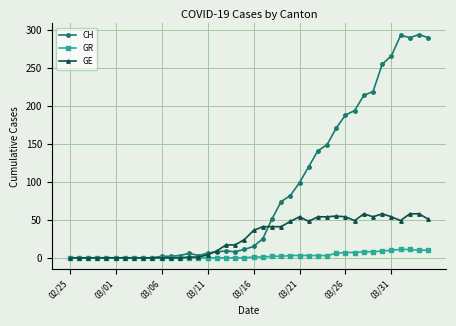

What is the value of the CH point at the 26th from the left?

99